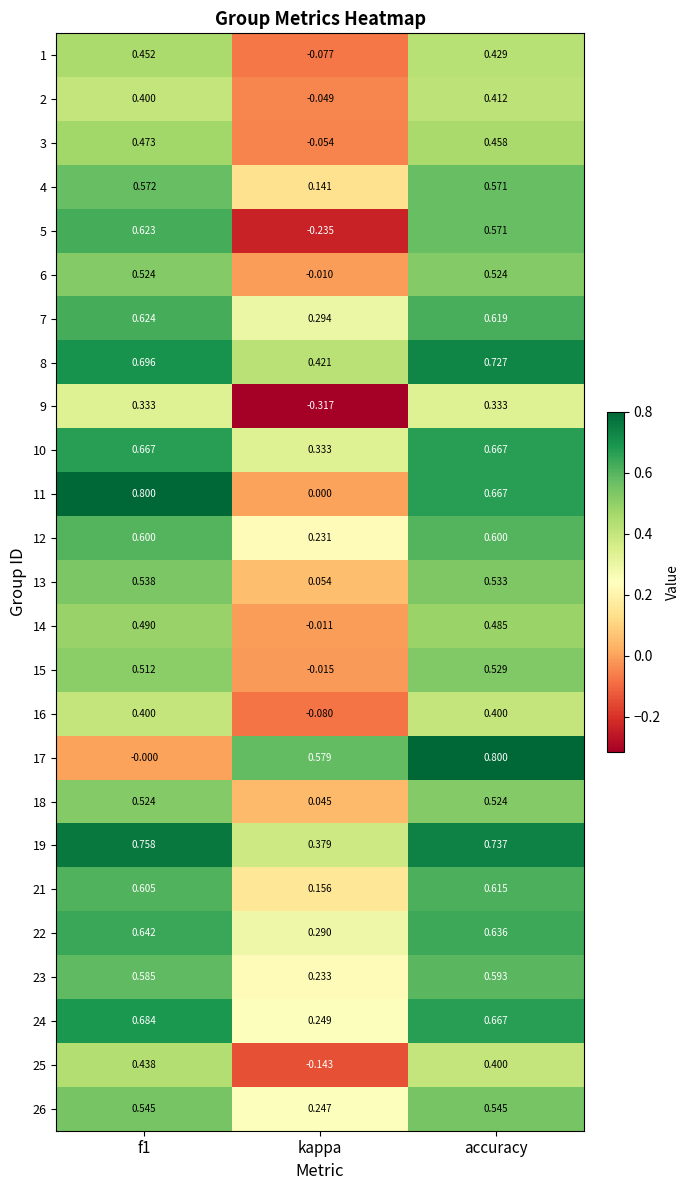

Where is 1 nearest to the value 0?

kappa